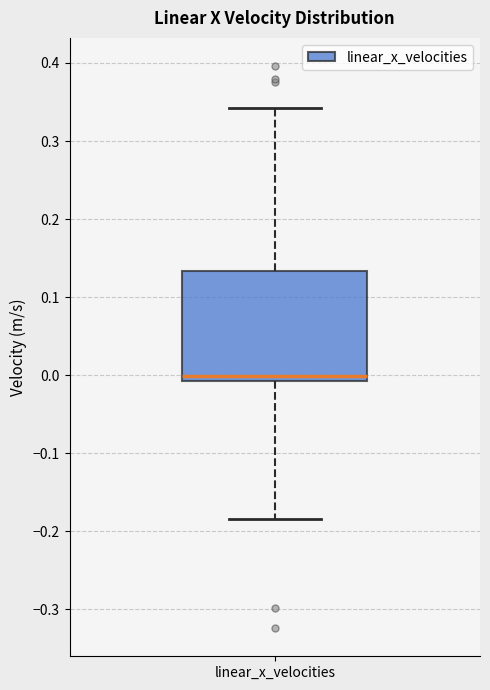

Transcribe this box plot: give where the median line is, the range the box spans, and where the two whiskers end, as read against the y-axis. The values are not printed on the chart, so give them approximately, as read against the axis.

median 0.00, box -0.01 to 0.13, whiskers -0.18 to 0.34